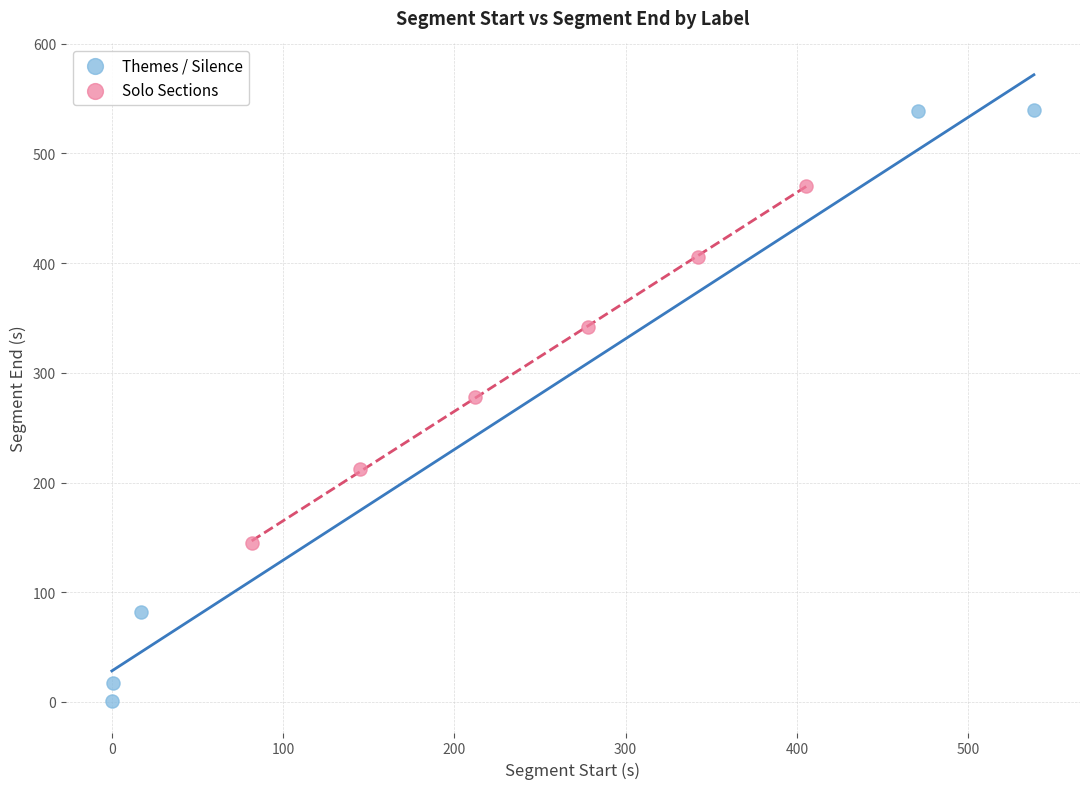

Which series reaches the maximum Y coordinate?

Themes / Silence